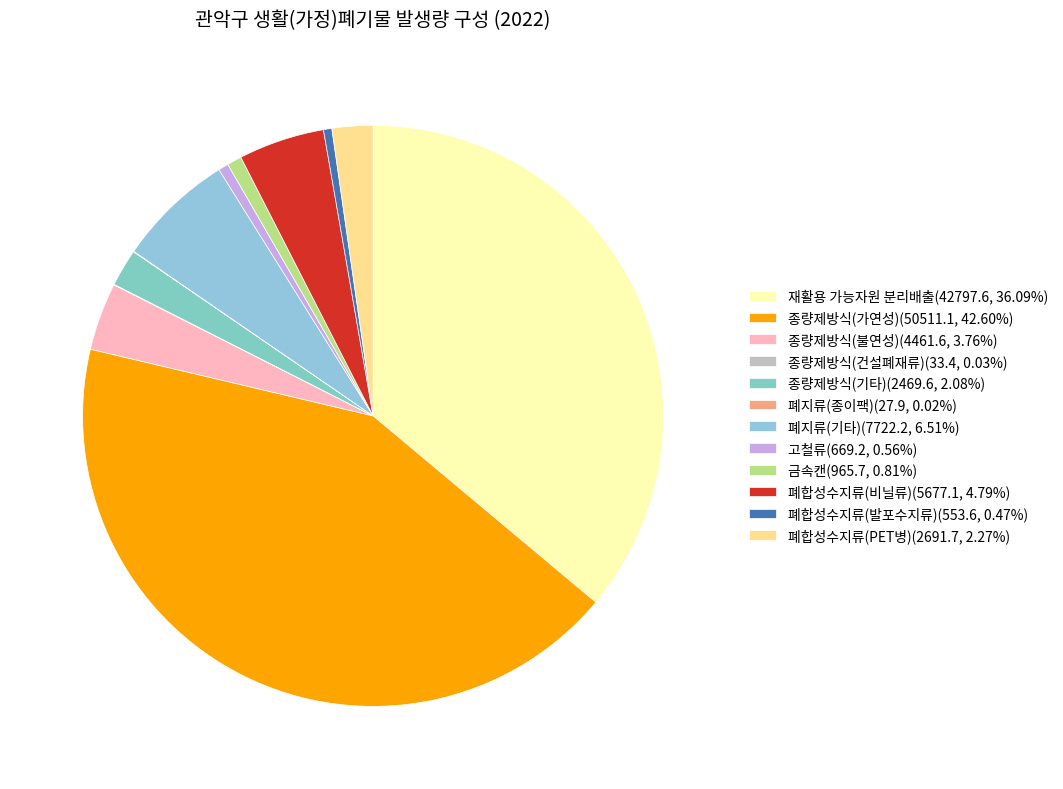

To the nearest percent, what is the average slice percentage?

8%